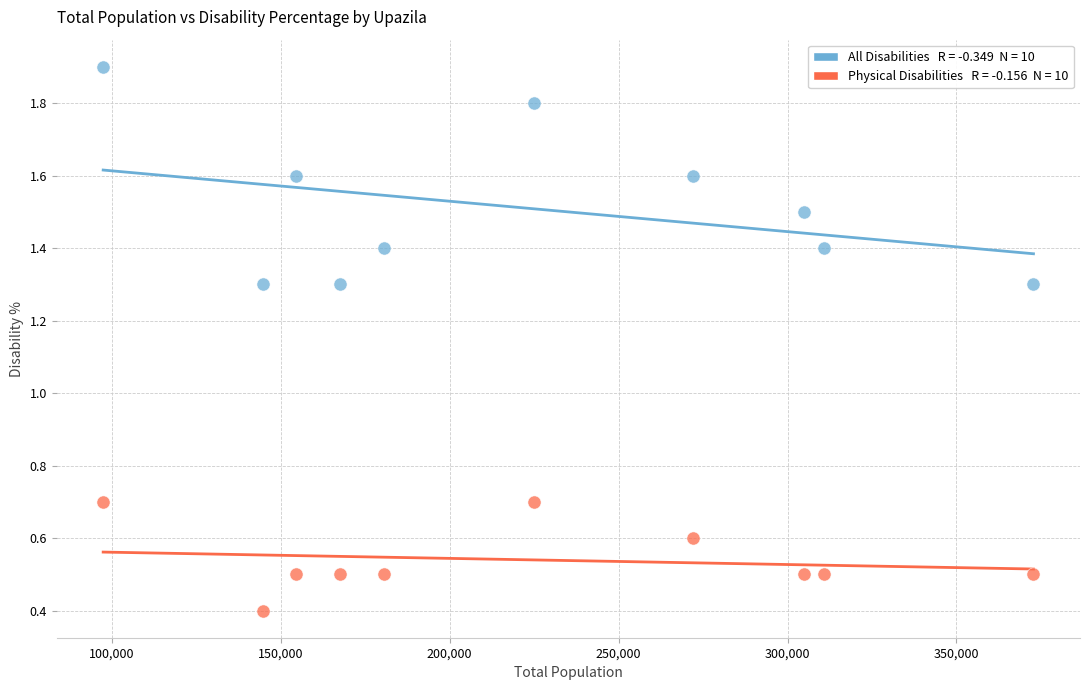

Across all data points, what is the range of Y values (max minus min)?

1.5